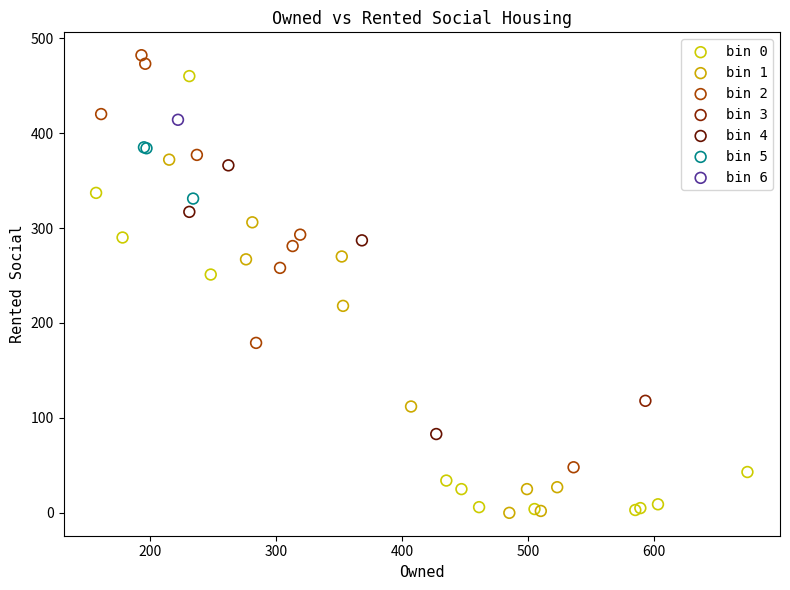

Which series reaches the maximum Y coordinate?

bin 2